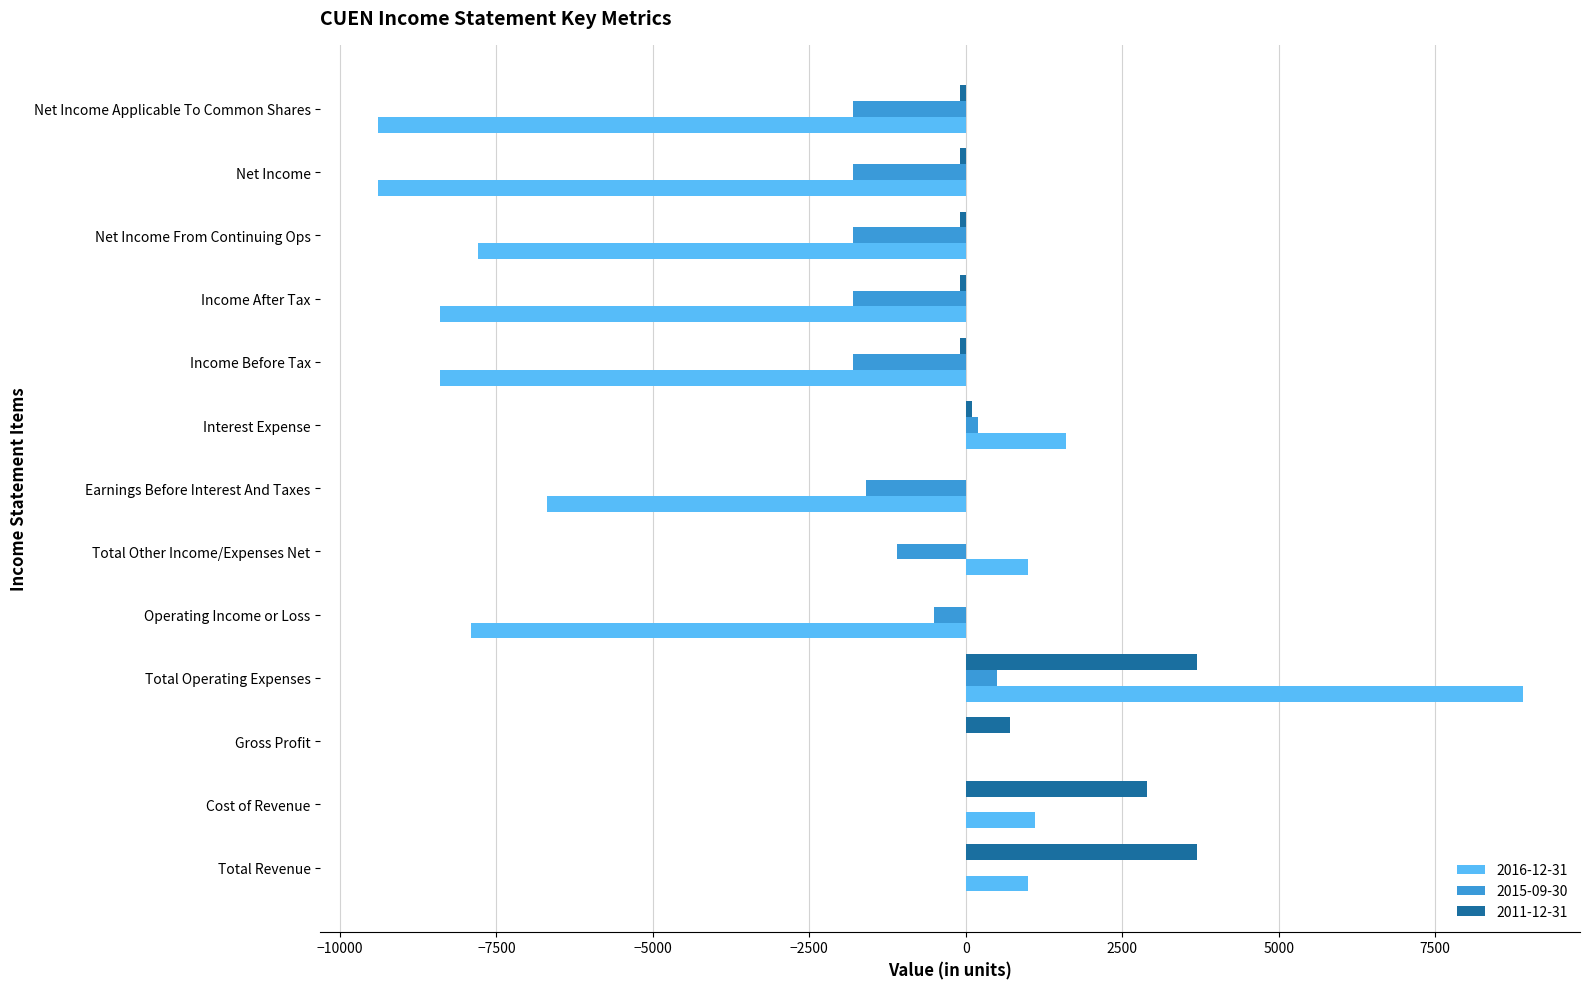

What is the greatest value displayed?

8900